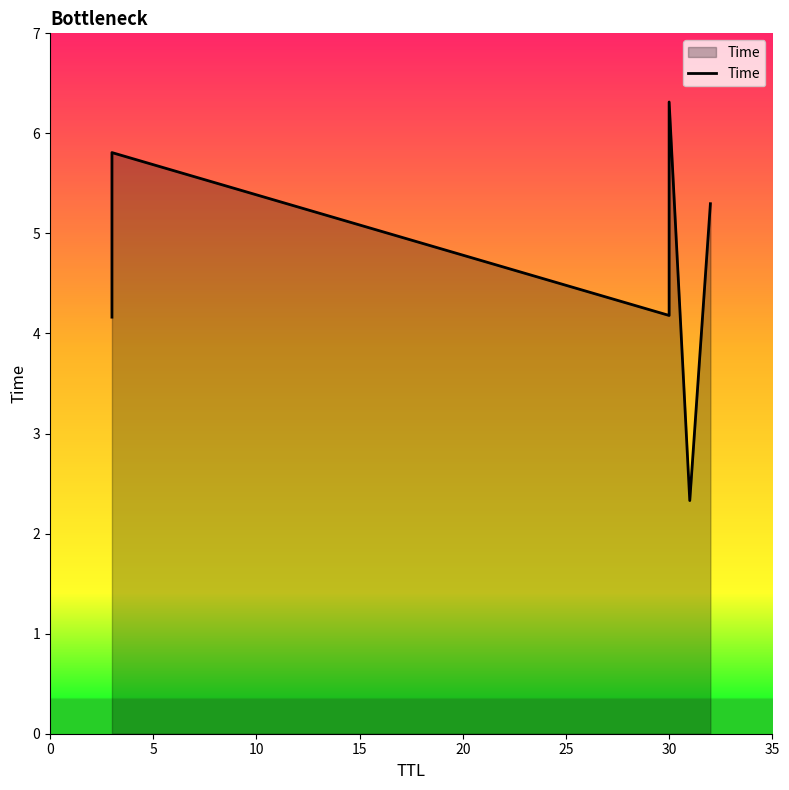

Does the chart have visible grid lines?

No